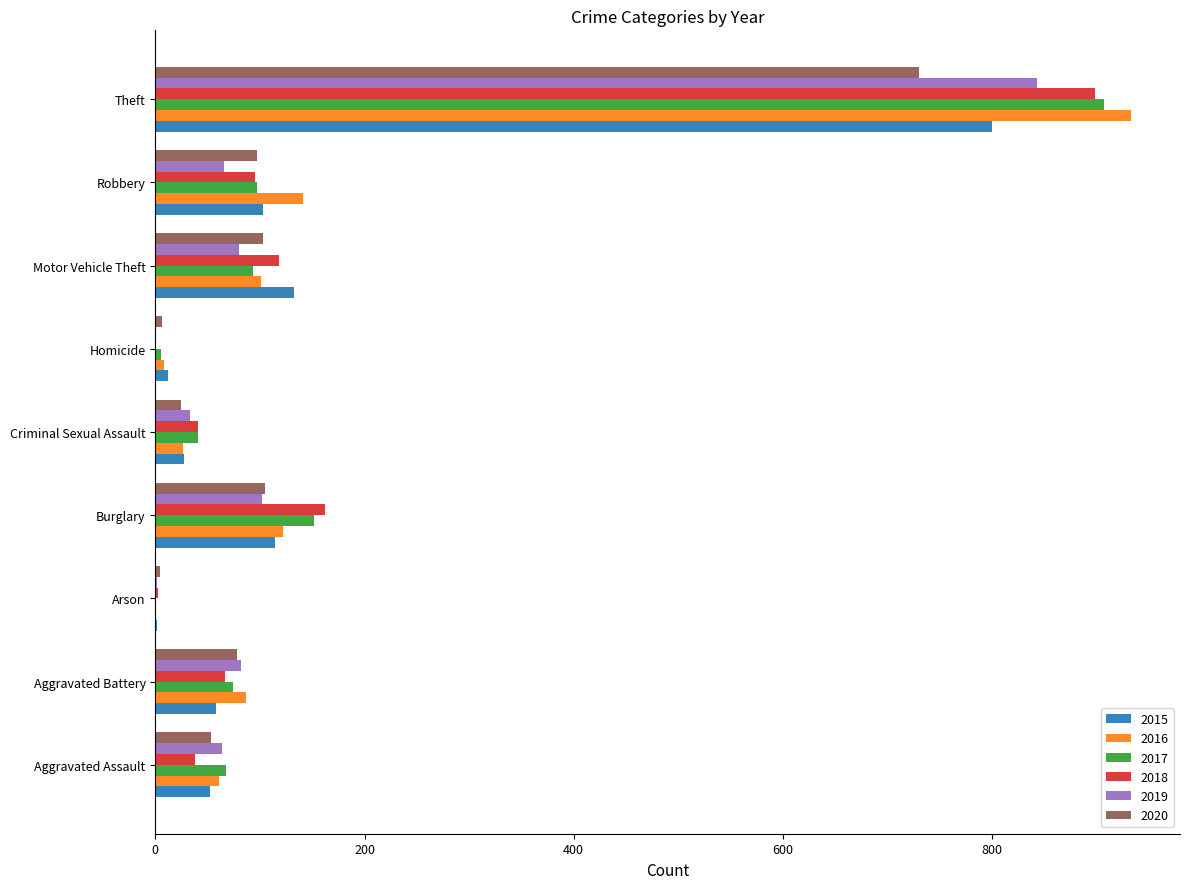

How many series are shown in this chart?

6